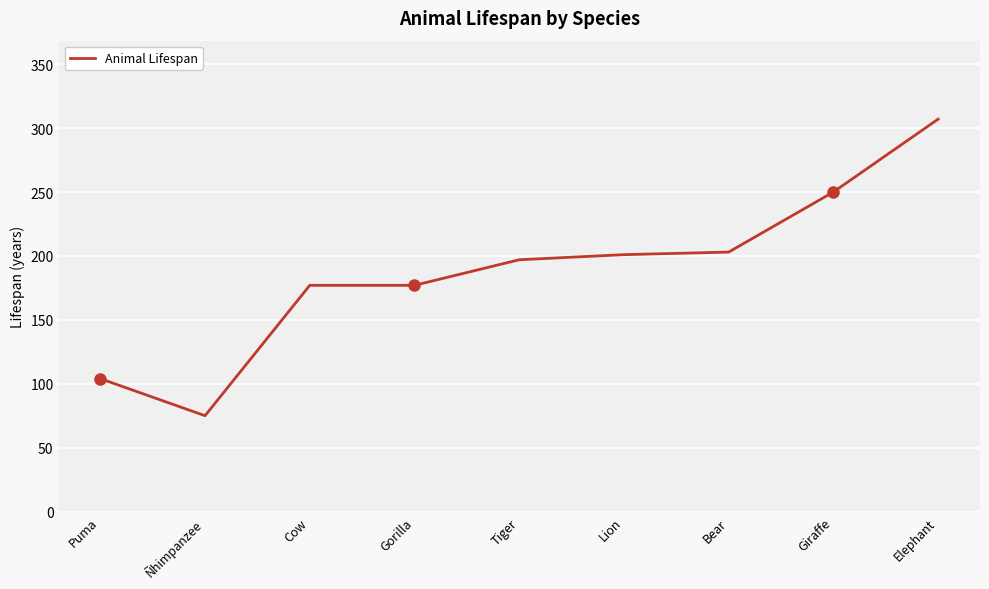

What value does the data have at Bear, to the nearest 5?

205